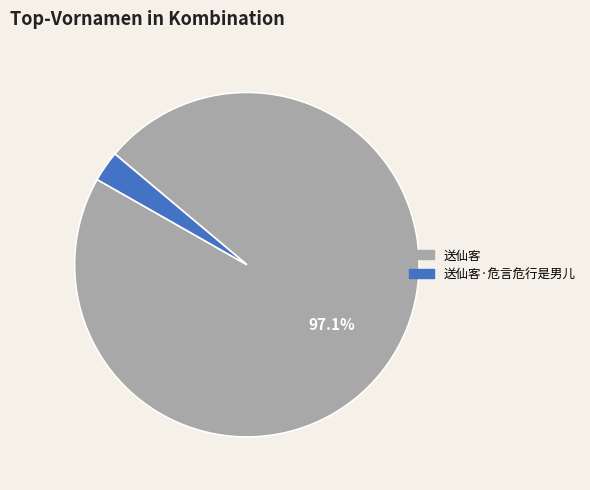

Is there a majority slice in this chart?

Yes